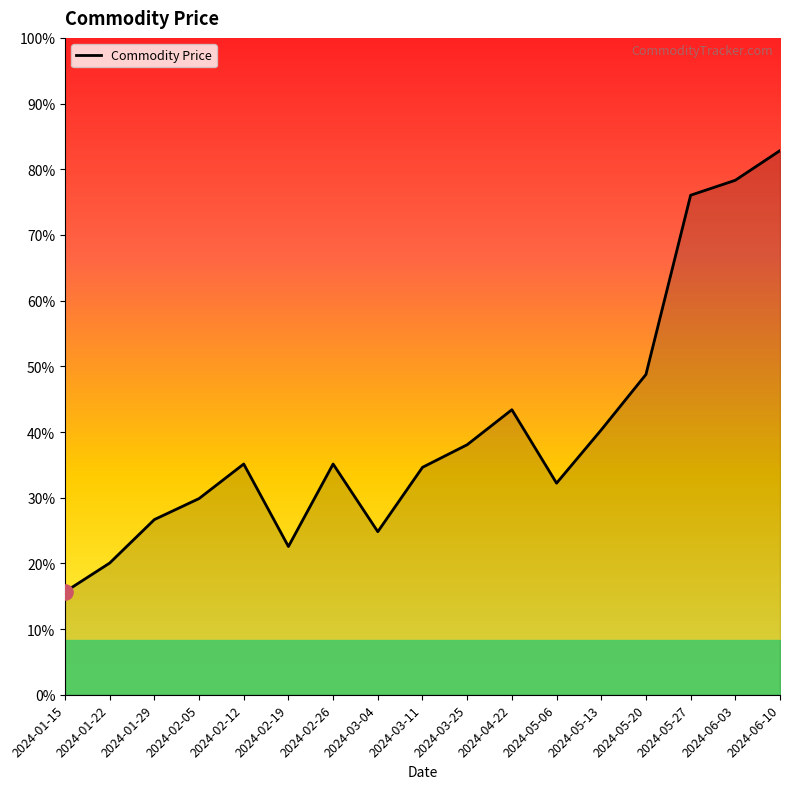

Is this an area chart (filled region under the line)?

Yes